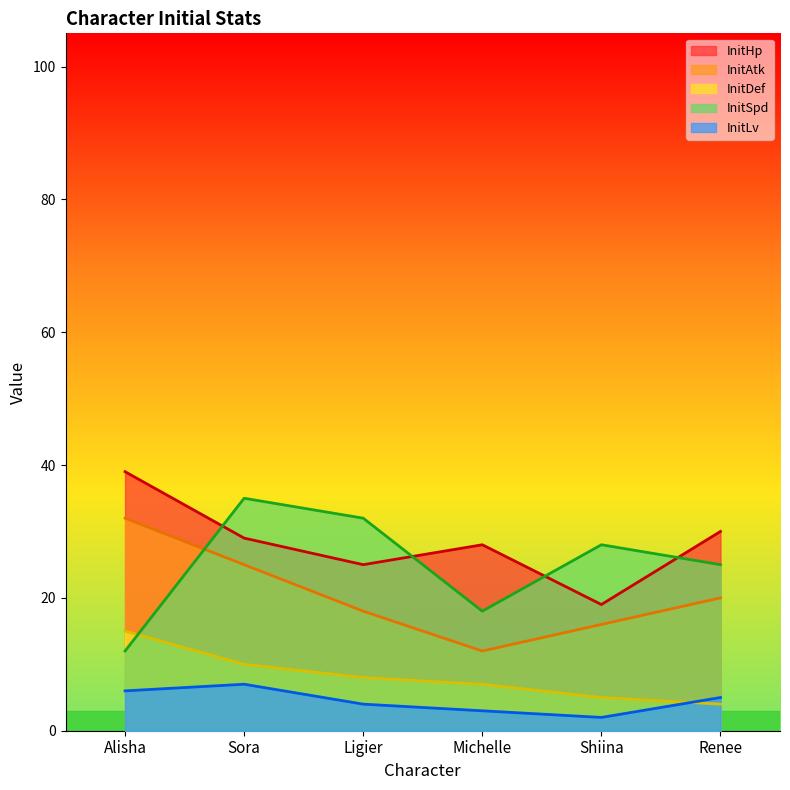

At which category does the chart reach its minimum across all series?

Shiina